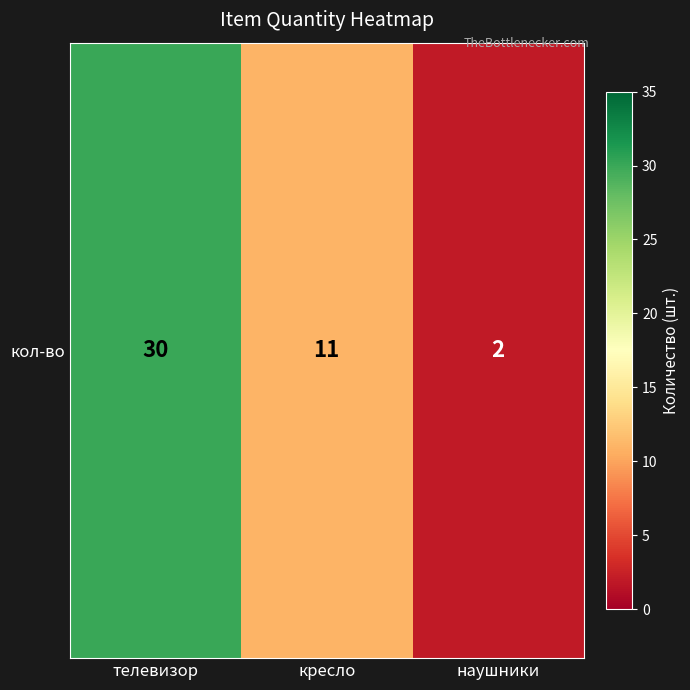

The value at наушники is 1. True or false?

False